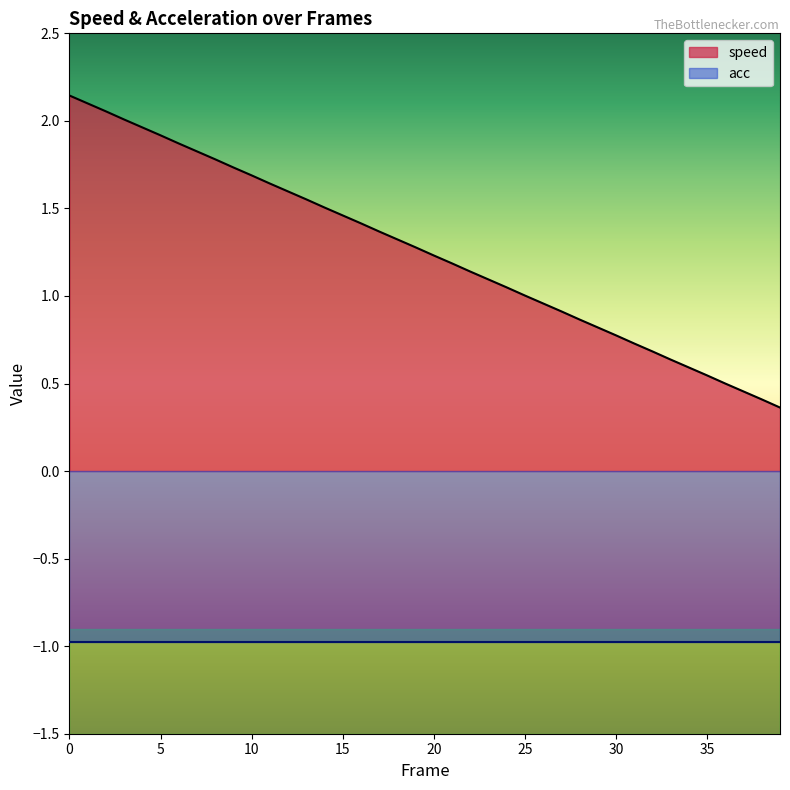

True or false: the data has more than 2 interior local peaks.

False